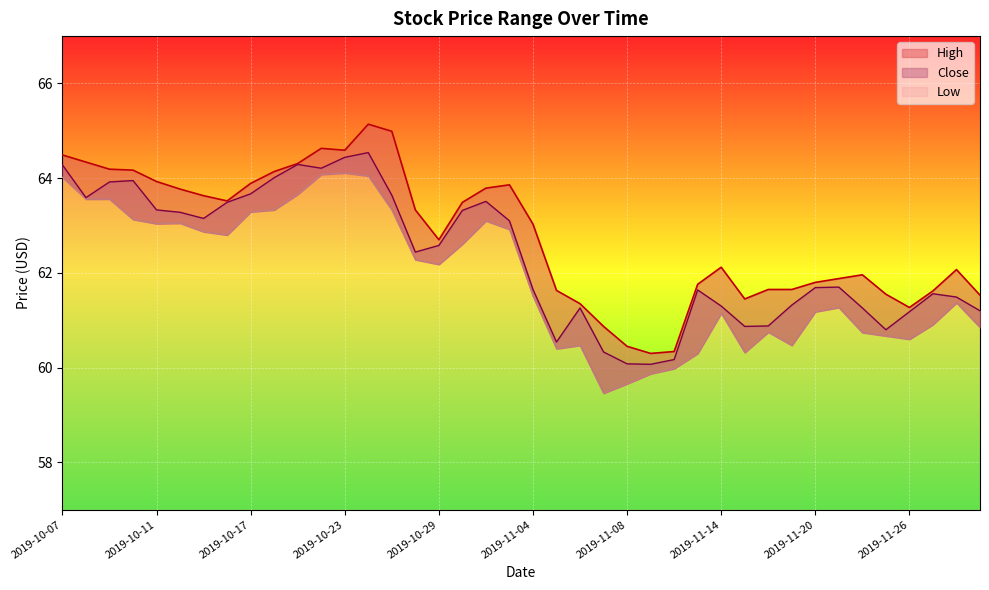

How many lines are shown in the chart?

3